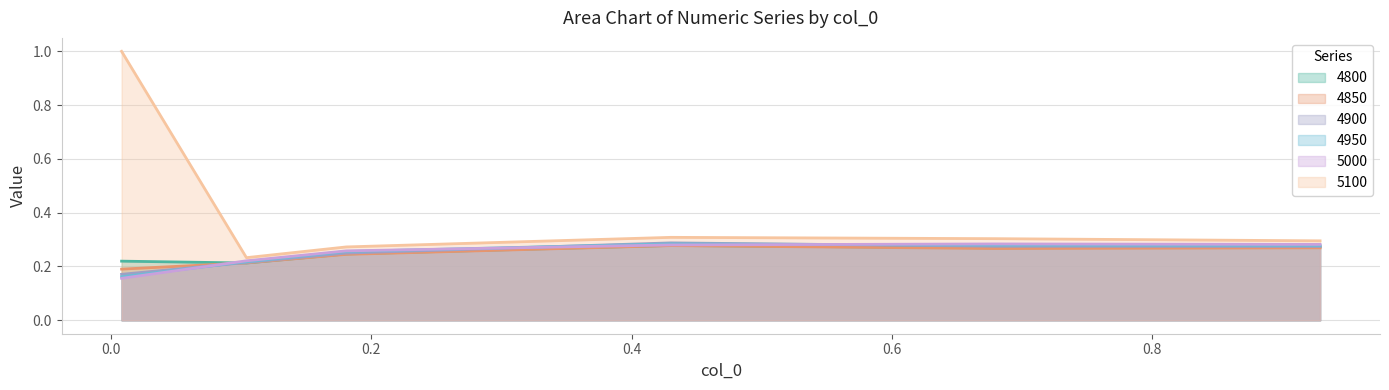

What is the value of the 5000 point at the 3rd from the left?

0.3